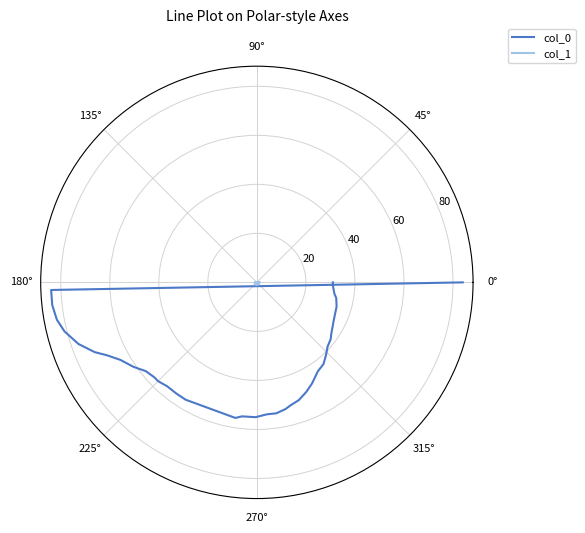

What is the average value of the col_0 series?

54